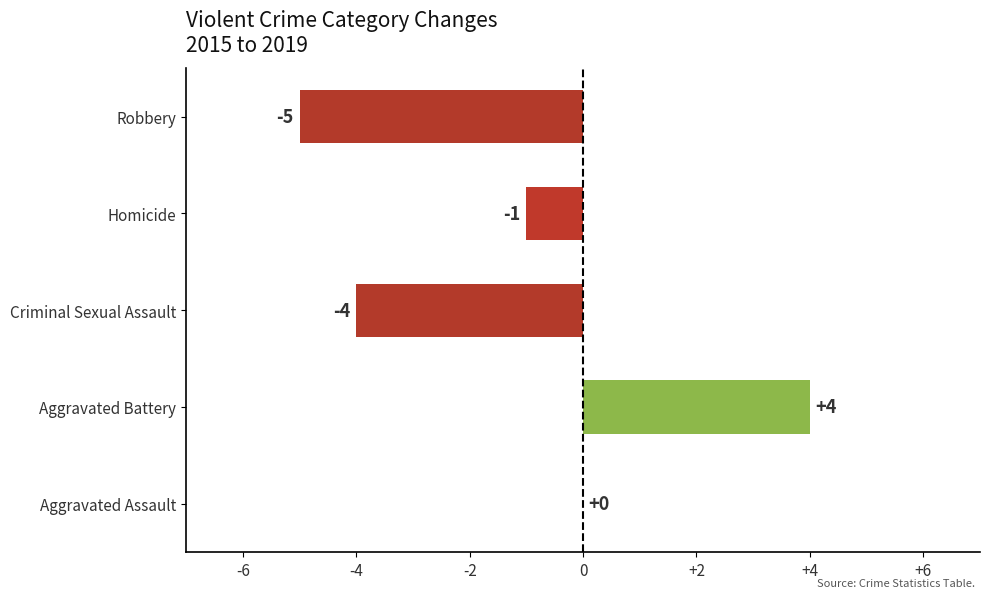

Are the bars horizontal?

Yes